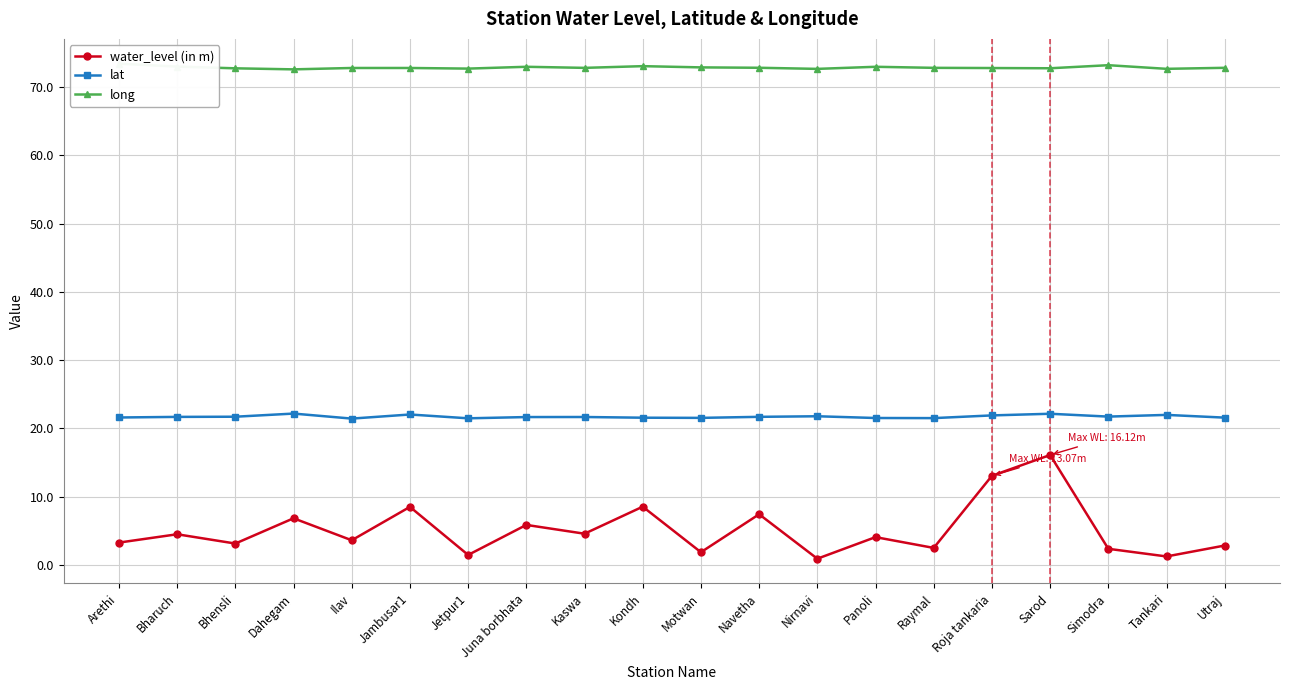

Which category has the highest value across all series?

Arethi